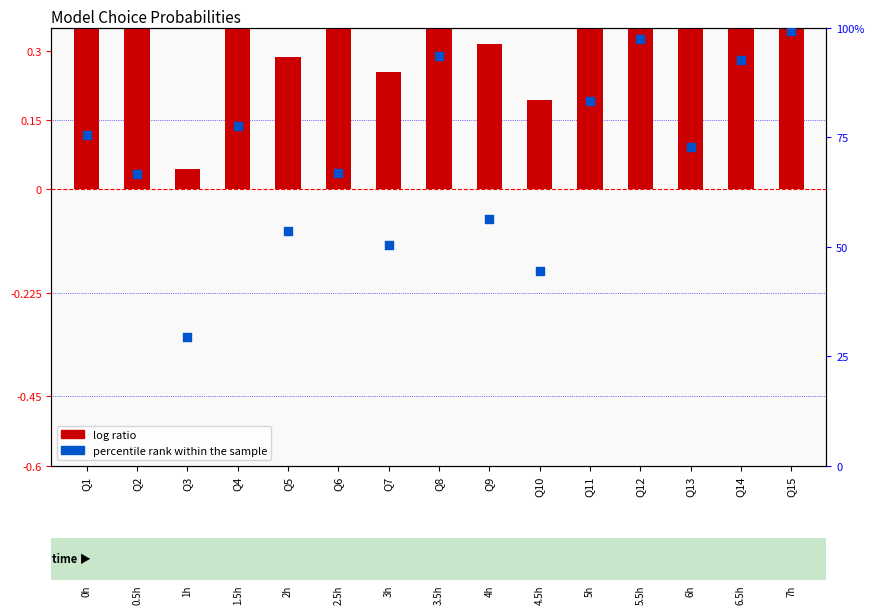

What is the ratio of the value at Q8 to the value at Q2?

1.4